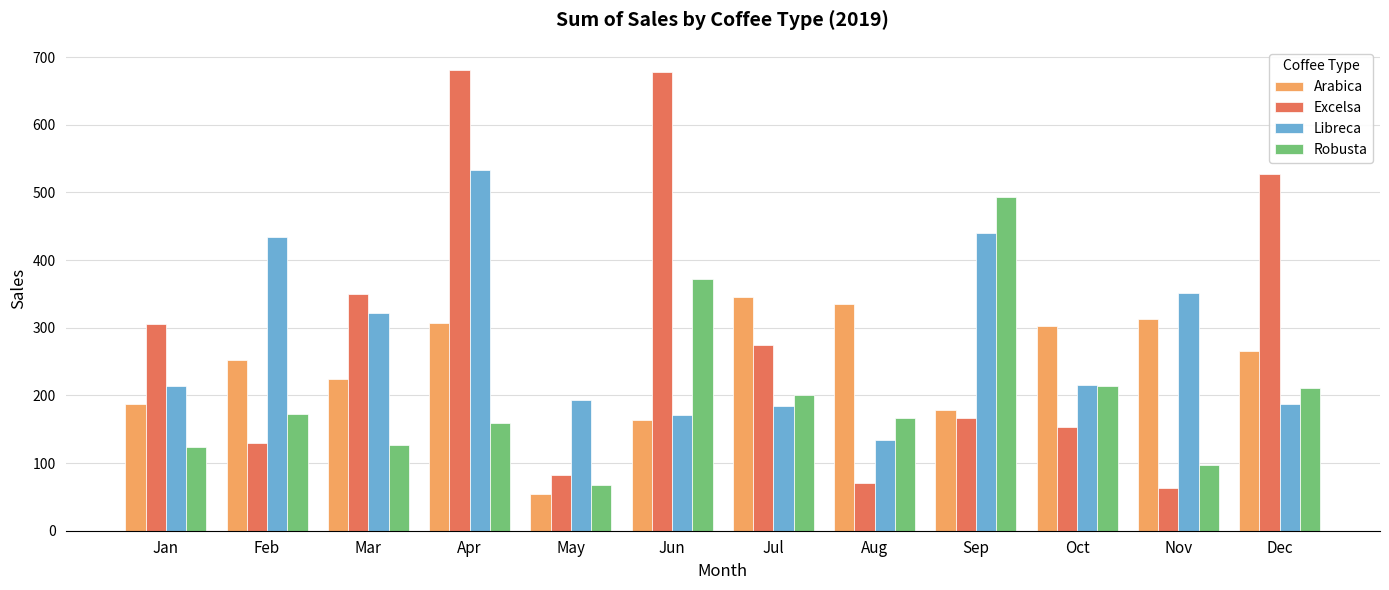

Are the bars grouped side by side (vs. stacked)?

Yes